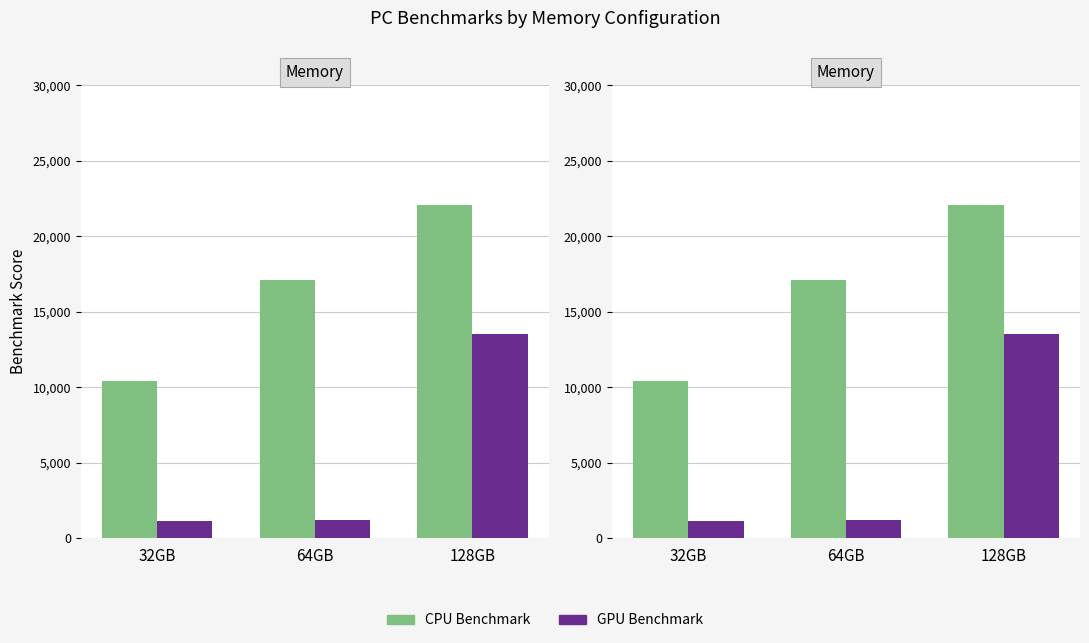

List the series in order of their overall mean, lowest first.

GPU Benchmark, CPU Benchmark